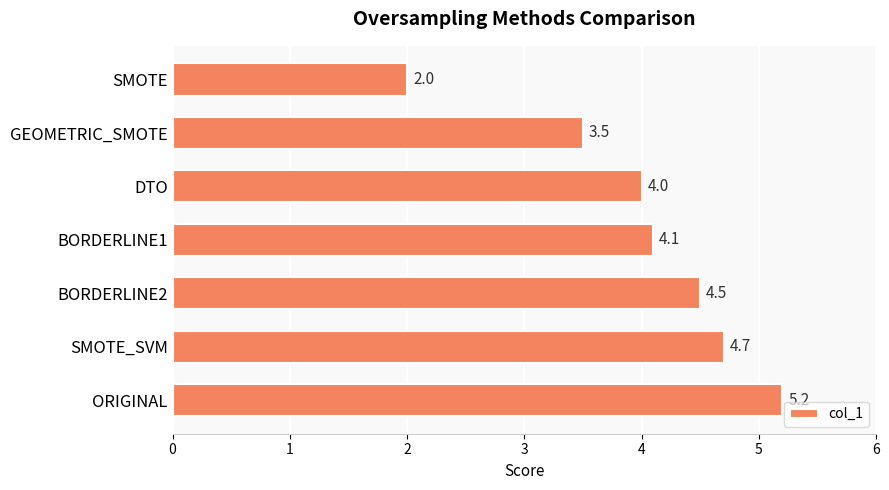

What is the sum of all values?

28.0